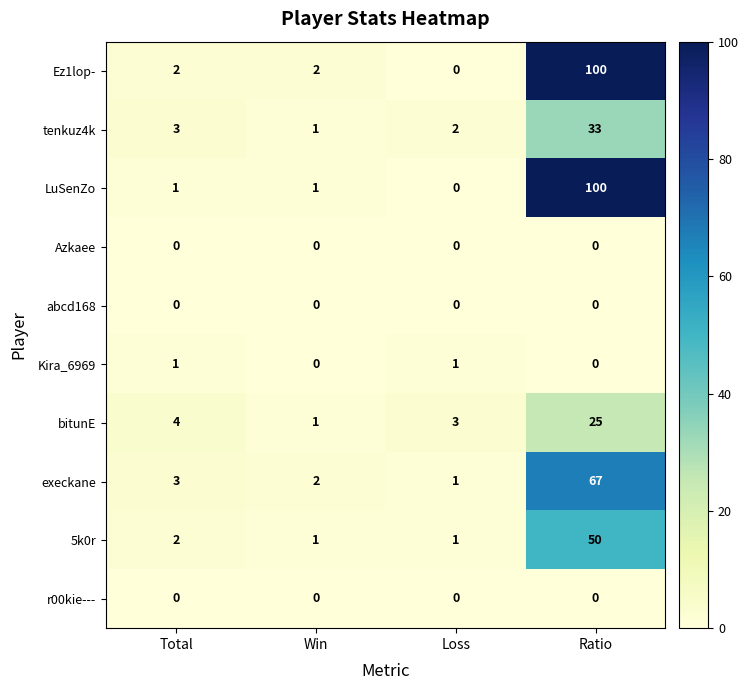

Which series has the largest total across all categories?

Ez1lop-